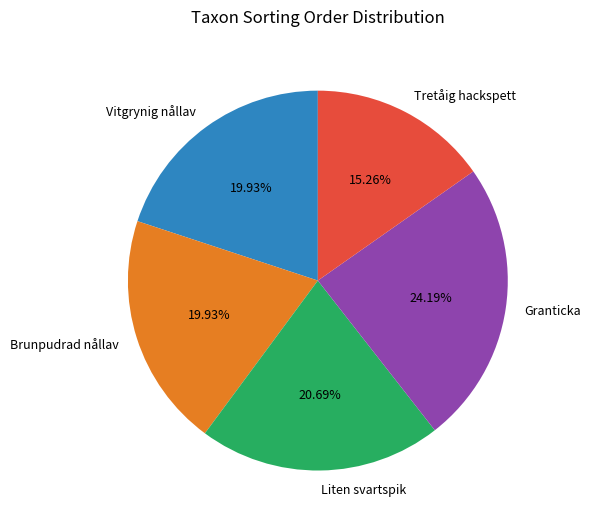

Count the number of slices in the pie.

5